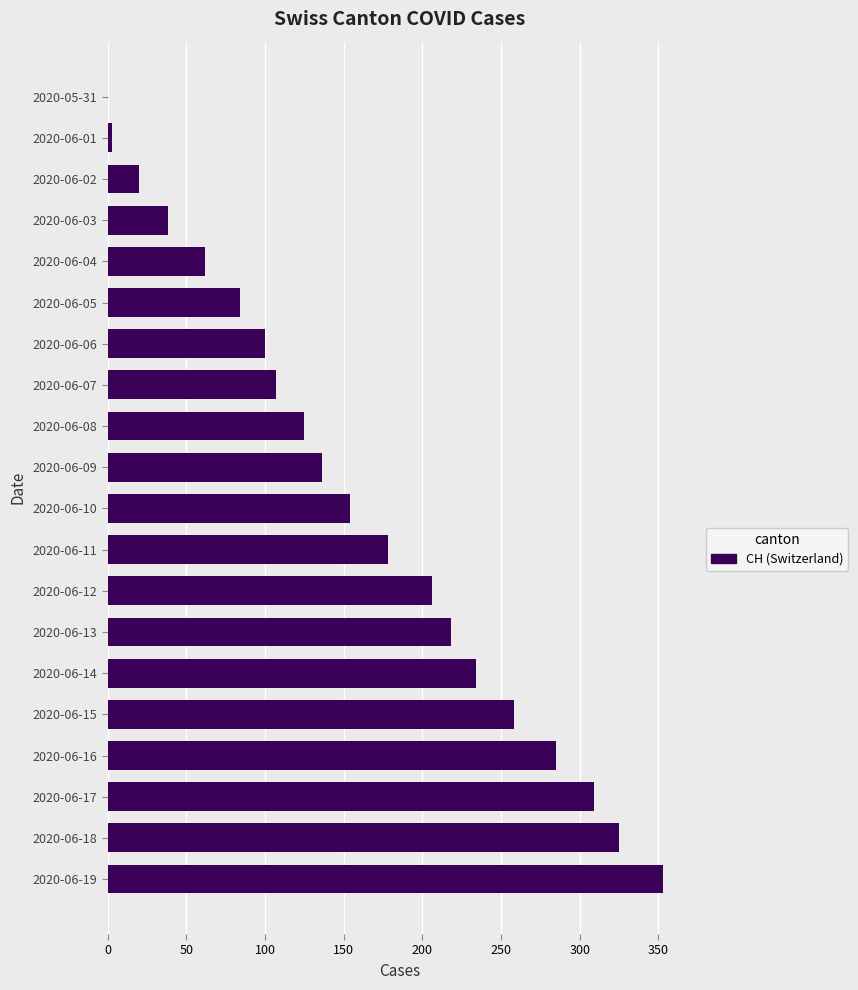

Are the bars grouped side by side (vs. stacked)?

No